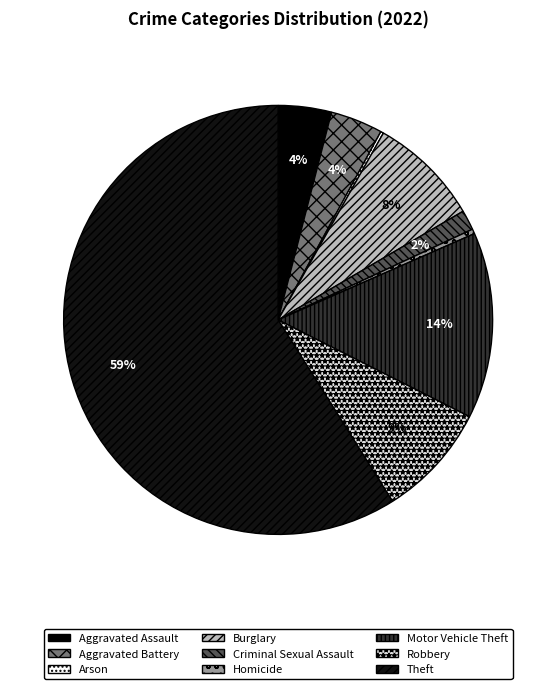

Which slice represents more than half of the pie?

Theft